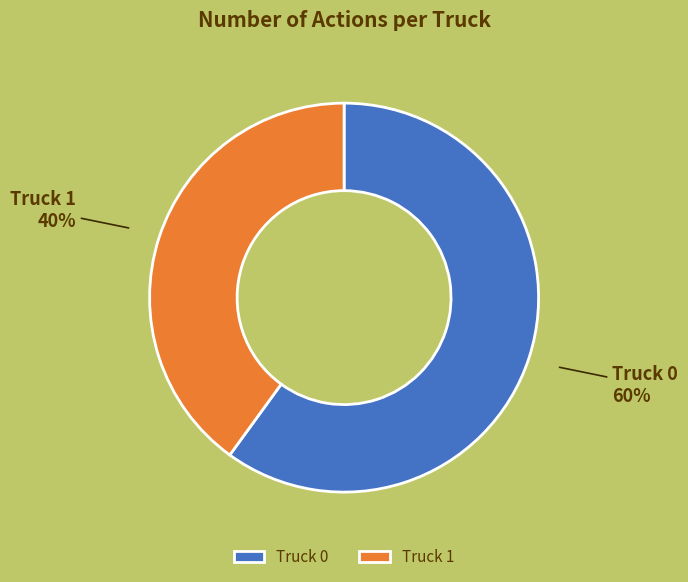

To the nearest percent, what is the combined percentage of Truck 0 and Truck 1?

100%